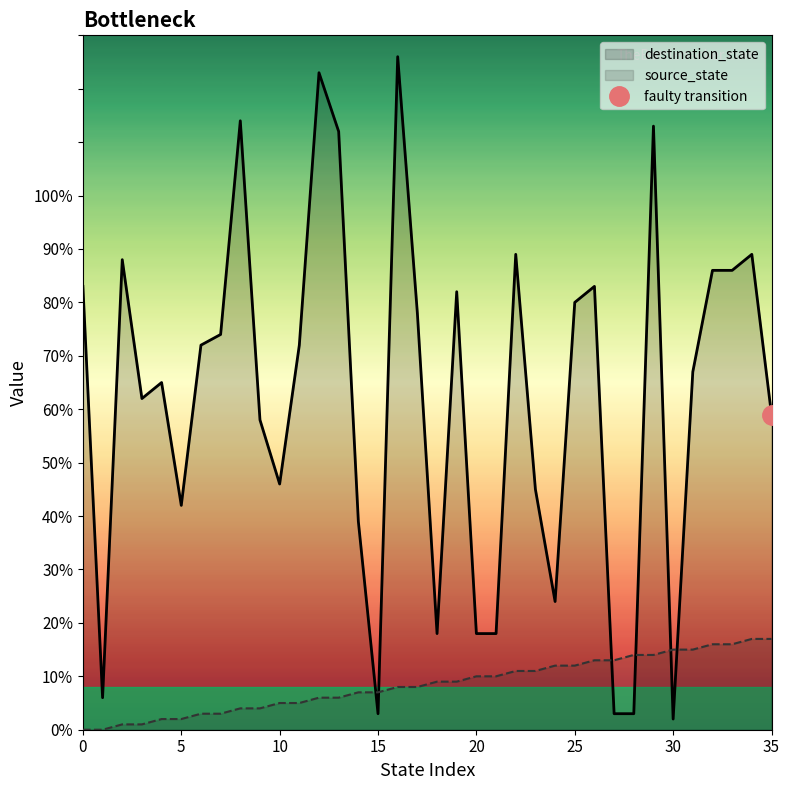

True or false: destination_state has a value of 51 at 14.

False